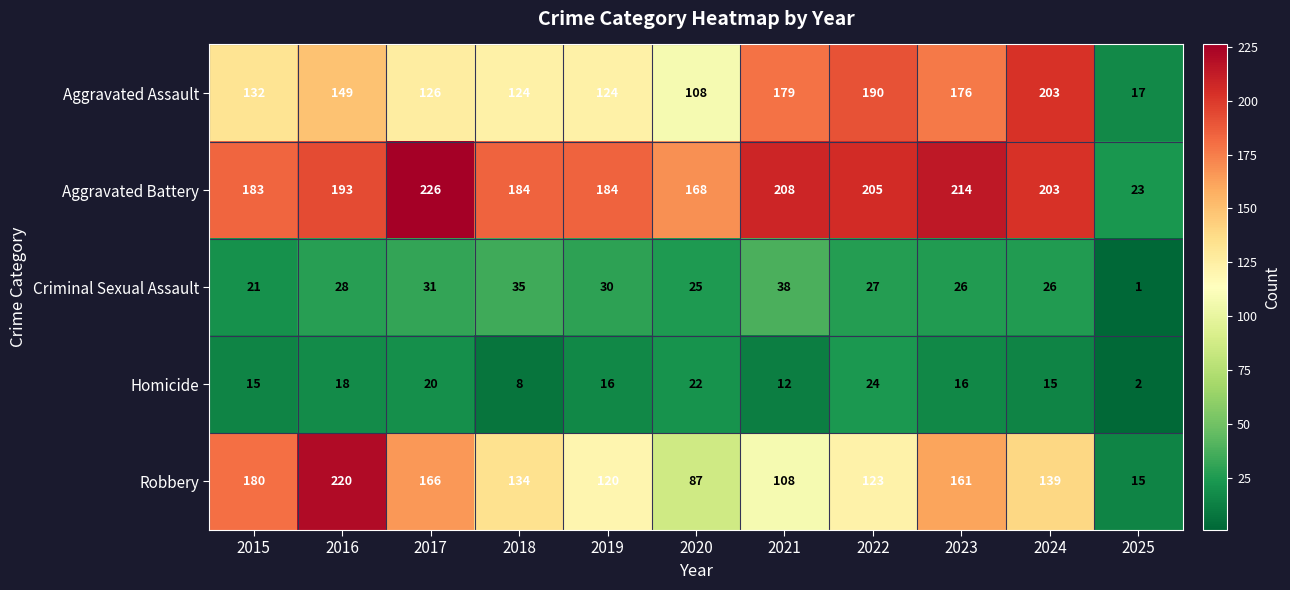

Which series has the largest range (max minus min)?

Robbery